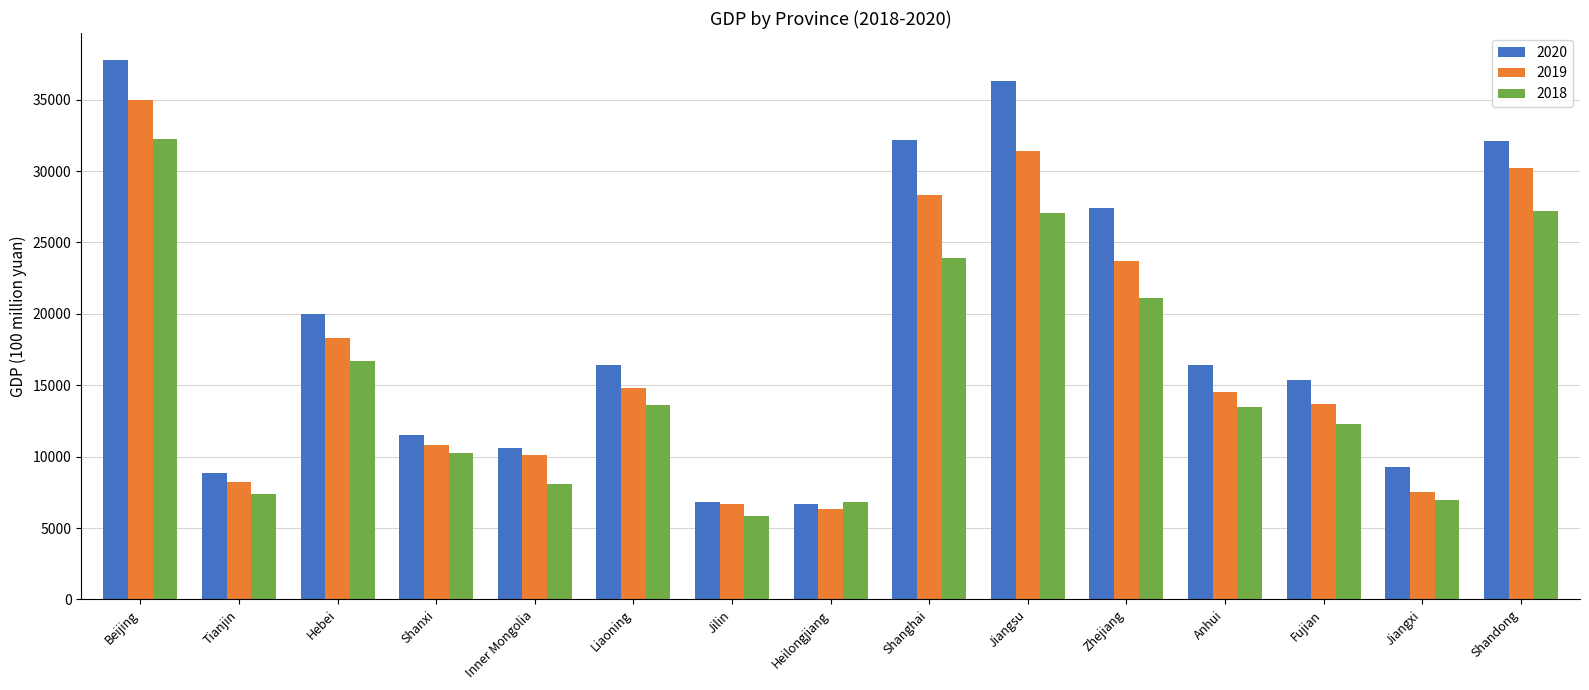

Where is 2020 nearest to the value 22230?

Hebei